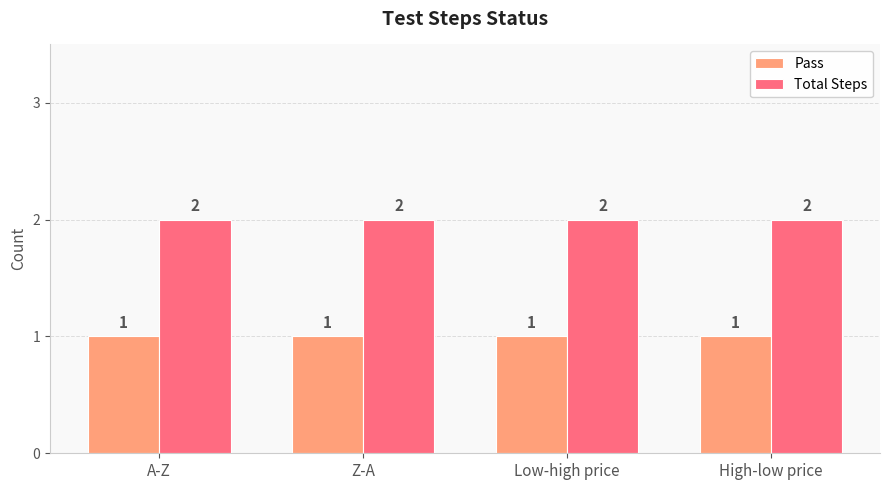

Rank the series at Z-A from highest to lowest value.

Total Steps, Pass